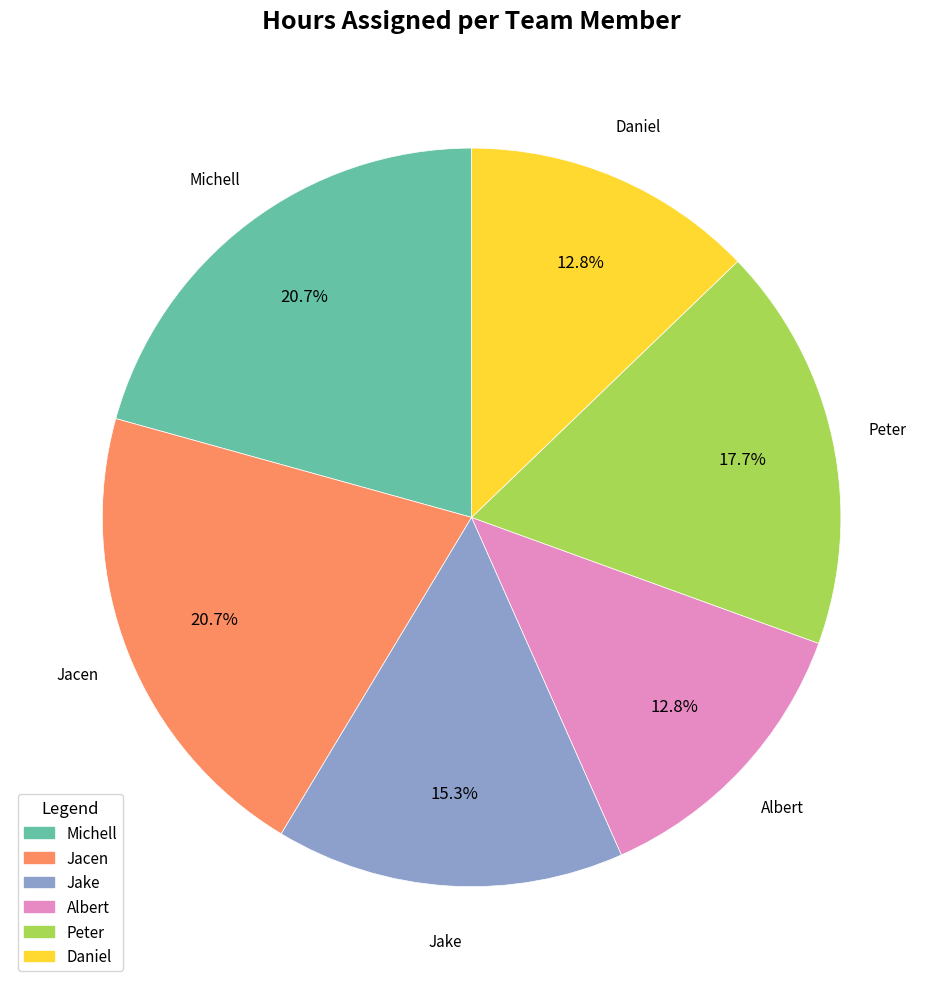

Does Jake account for over 50% of the chart?

No